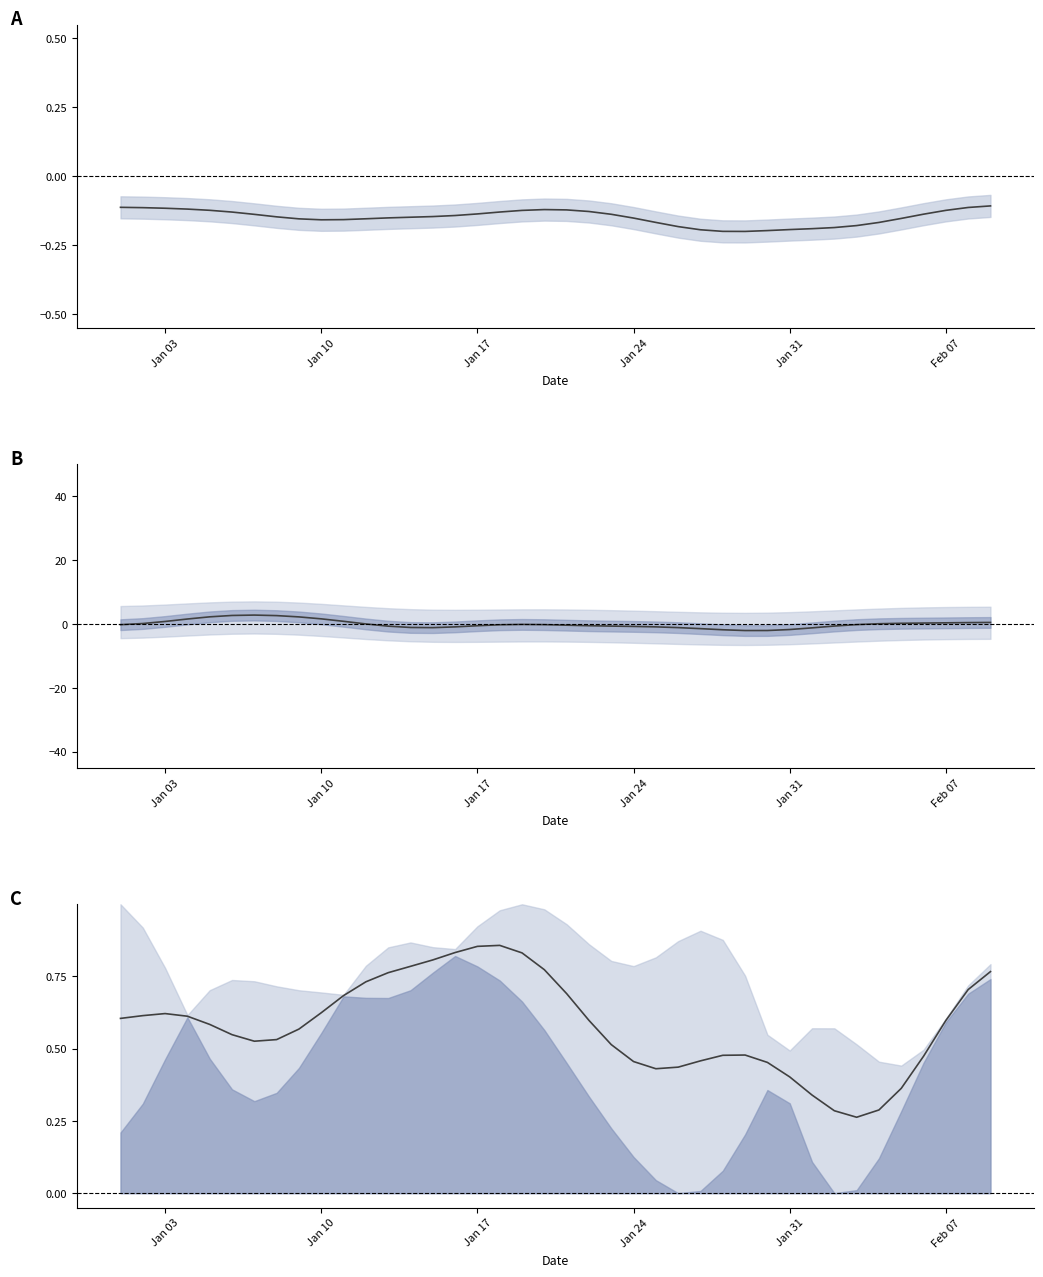

True or false: WDSP anom and mean norm cross at least once.

True